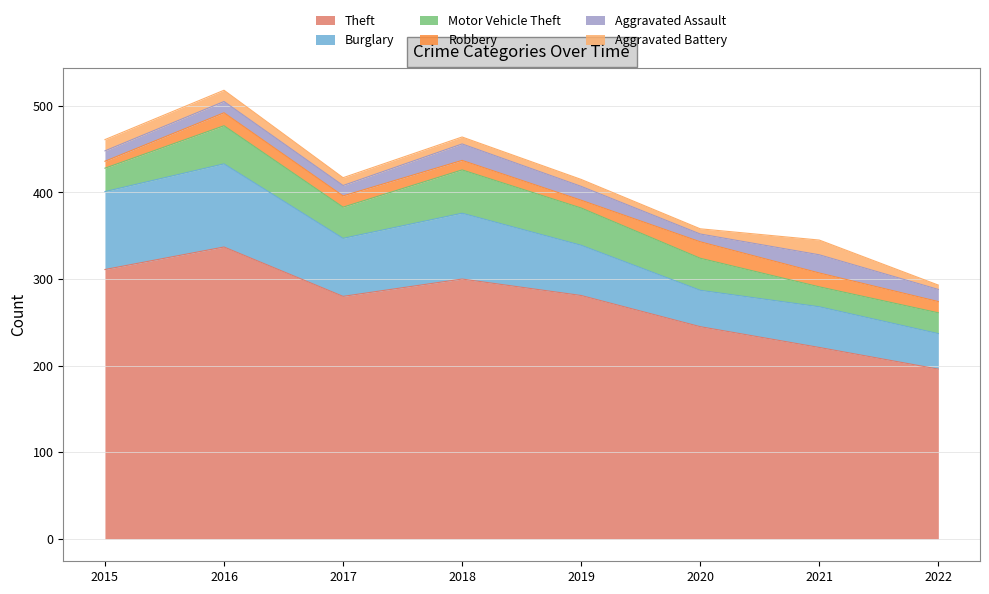

How many values in the Aggravated Battery series exceed 9?

3